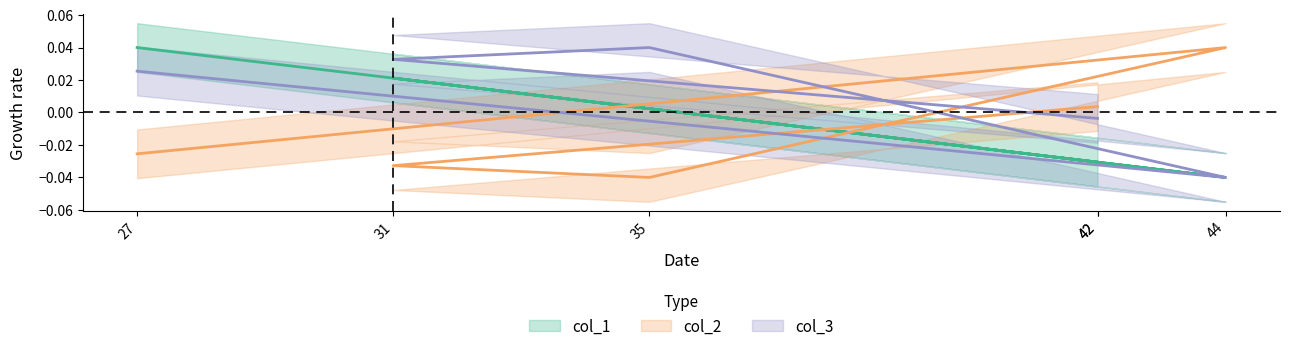

Which category has the highest value in the col_1 series?

27